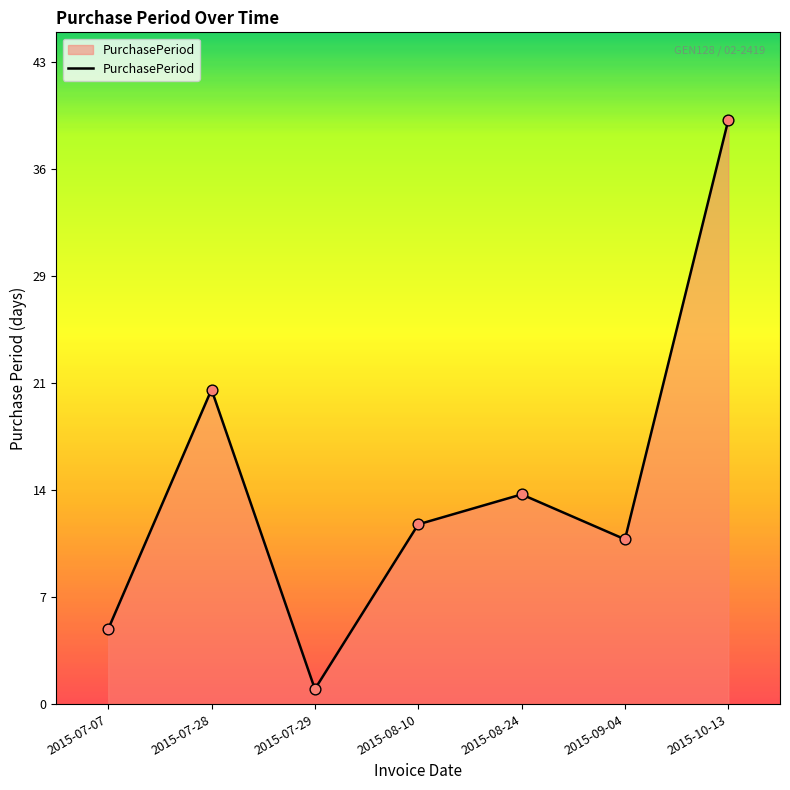

What is the change in value from 2015-07-28 to 2015-08-24?

-7